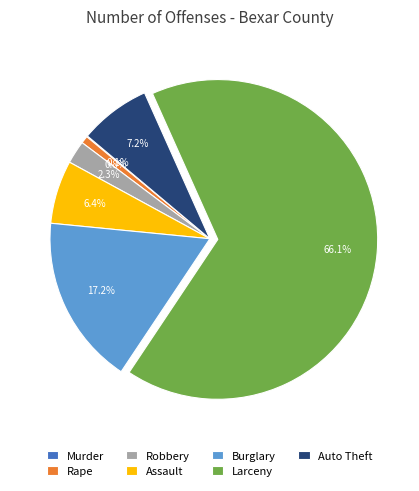

What is the total percentage of Auto Theft and Burglary?

24.4%